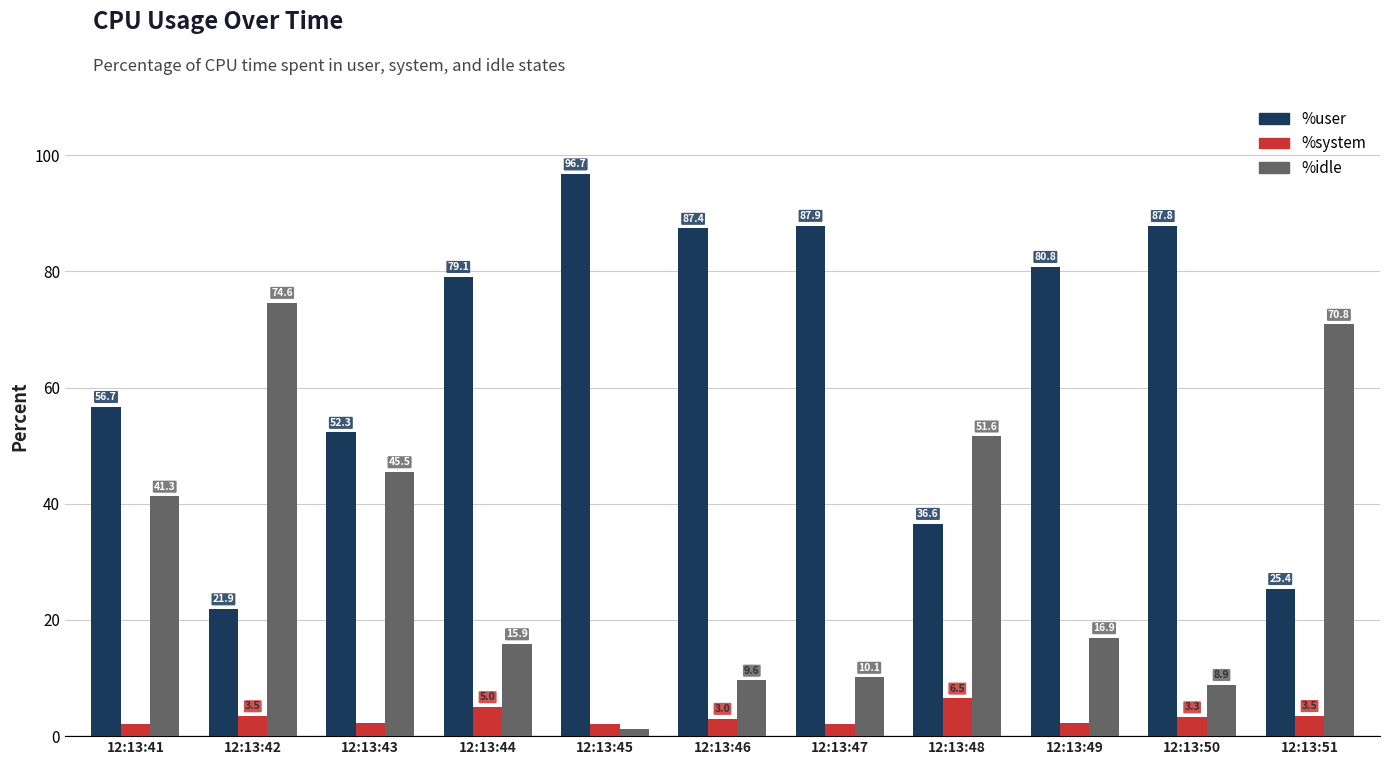

How many data points in %idle are less than 16?

5